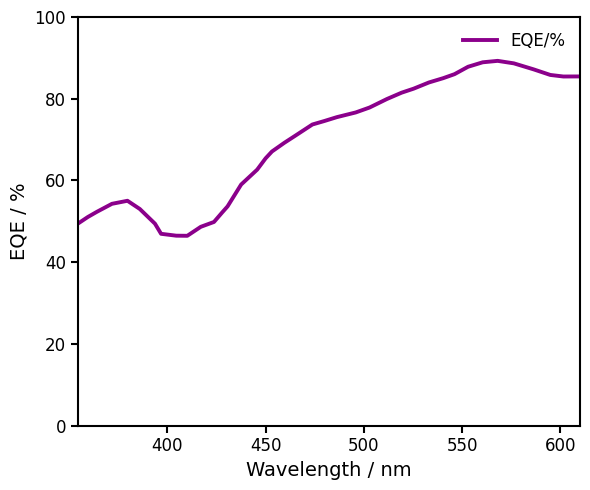

What is the greatest value displayed?

89.3